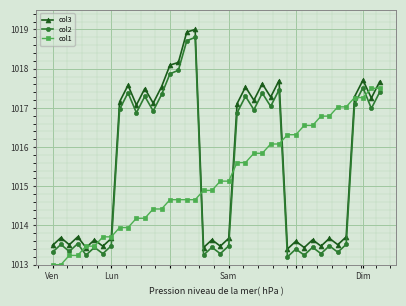

What is the minimum value shown in the chart?

1013.0